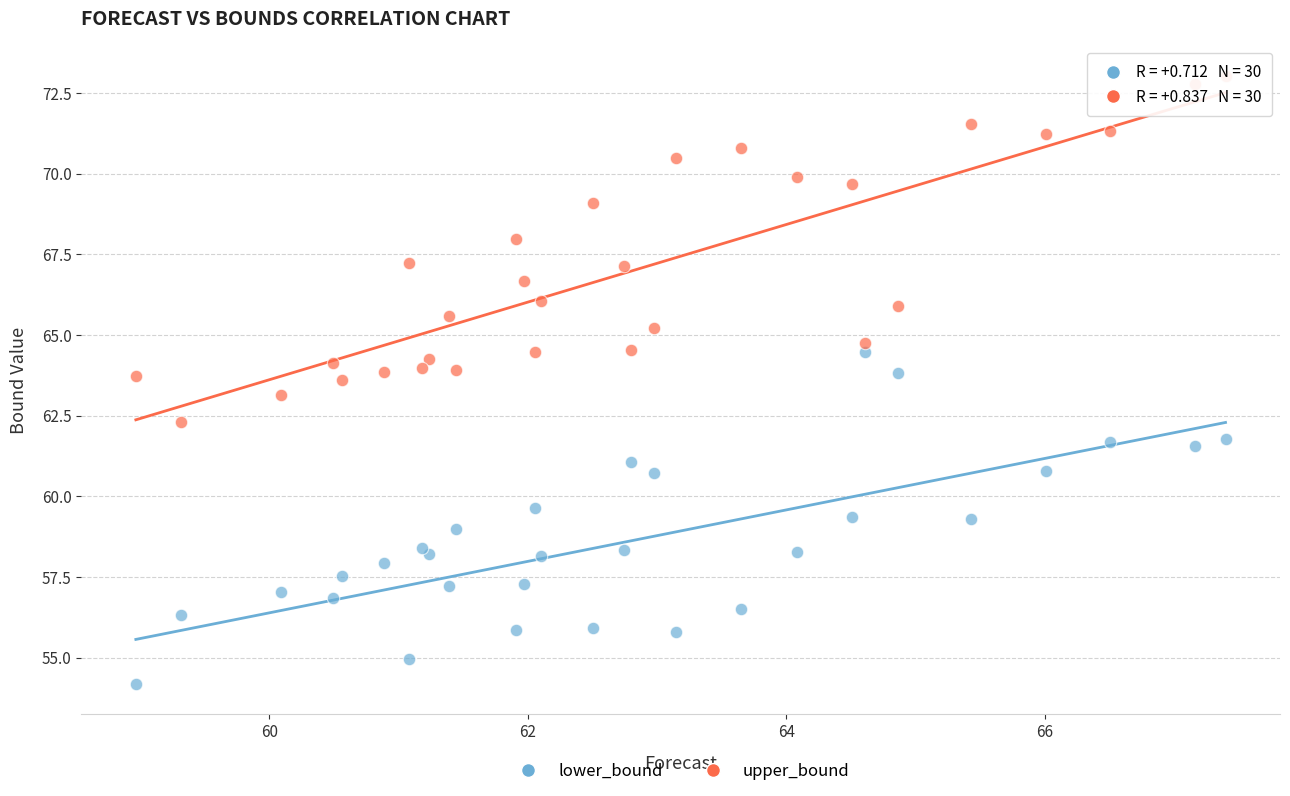

Which series reaches the maximum Y coordinate?

upper_bound